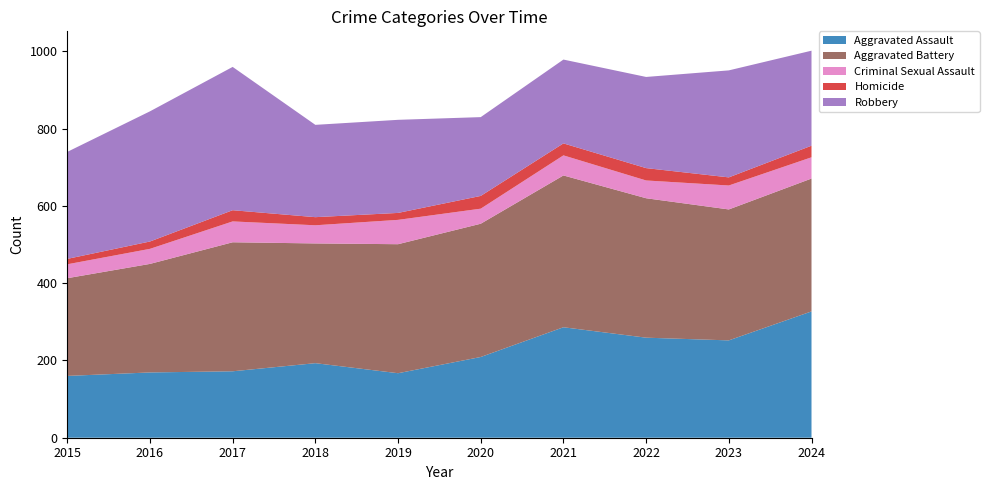

Reading left to right, what are all the values shown in this chart?

Aggravated Assault: 160	169	172	193	167	209	286	259	252	327
Aggravated Battery: 253	281	334	310	334	345	393	361	339	344
Criminal Sexual Assault: 36	39	54	47	63	39	52	46	62	55
Homicide: 14	19	29	21	18	33	31	32	21	30
Robbery: 277	337	371	239	241	204	217	236	277	246